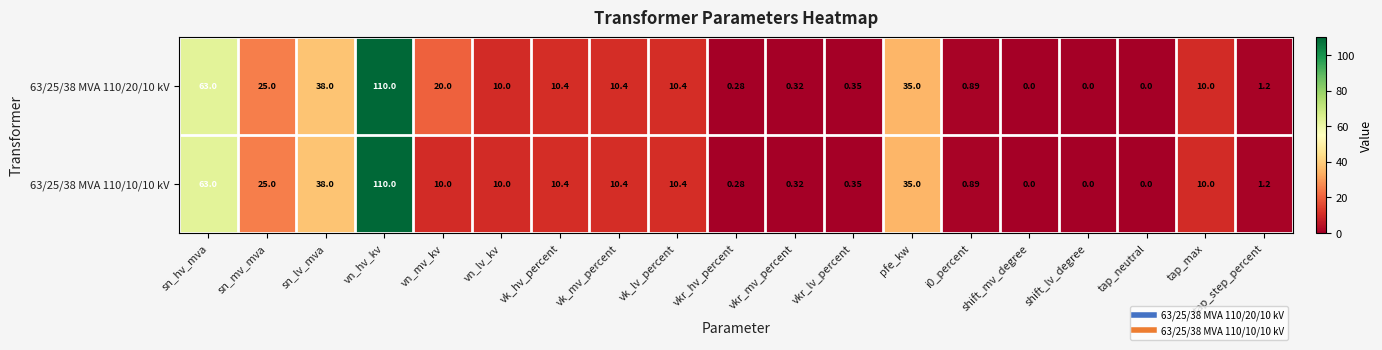

At which category is the sum across all series the highest?

vn_hv_kv